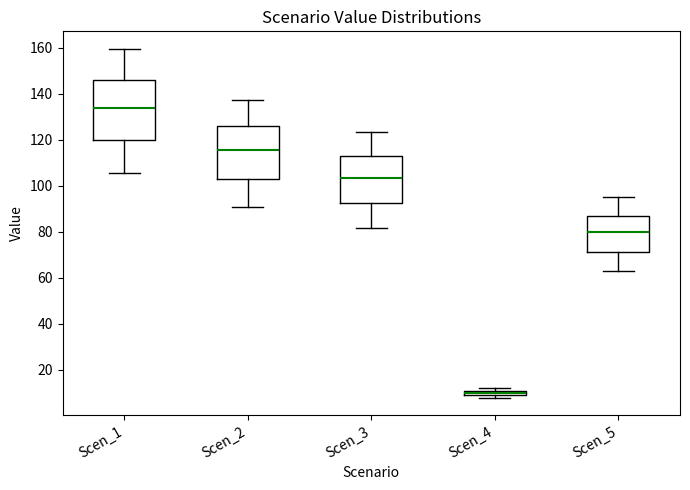

Where does the median line of the box for Scen_5 sit on the y-axis? The values are not printed on the chart, so give them approximately, as read against the axis.

80